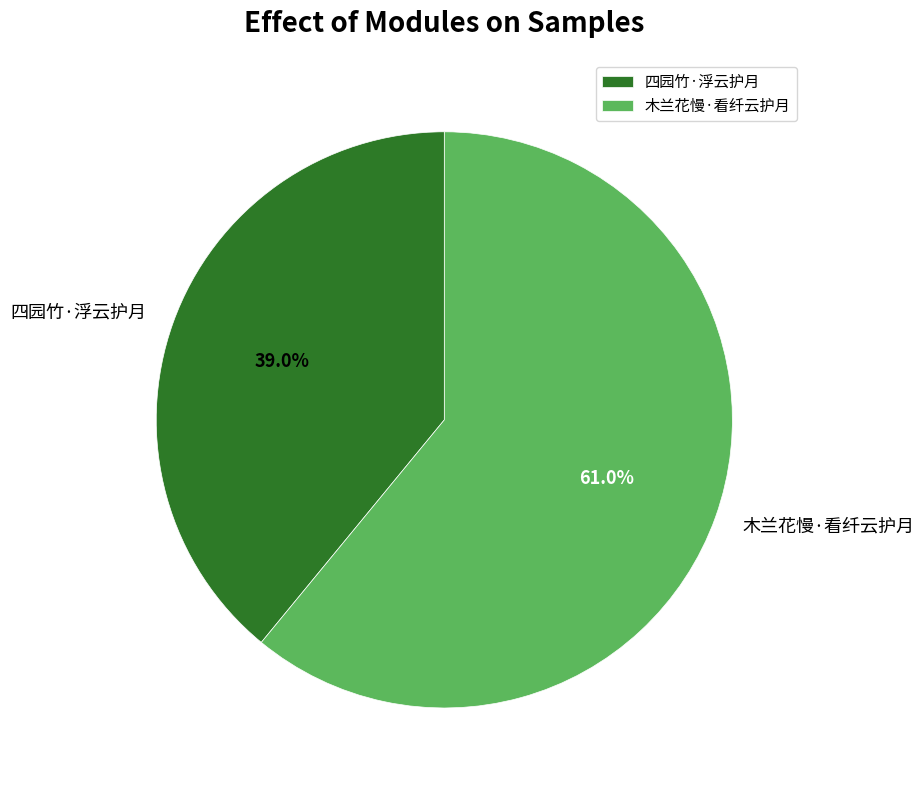

How many segments does this pie chart have?

2